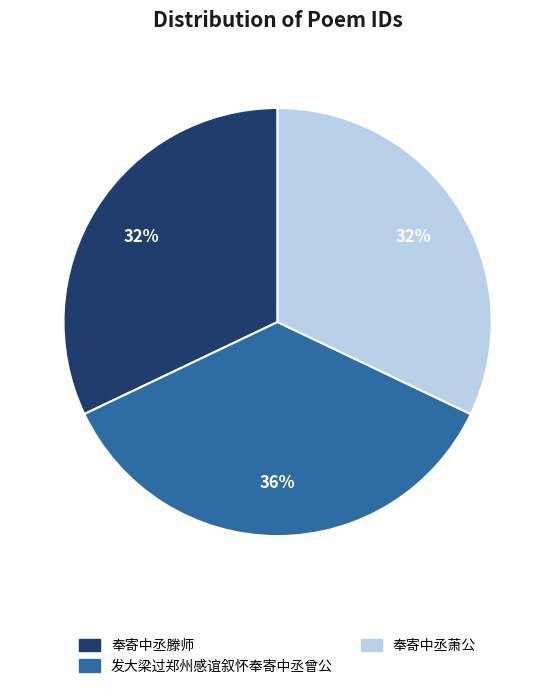

Is there any slice that represents more than half of the pie?

No